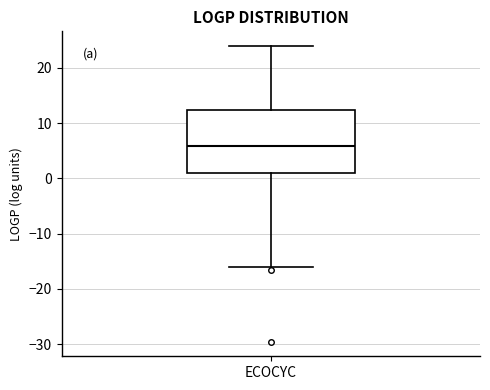

Transcribe this box plot: give where the median line is, the range the box spans, and where the two whiskers end, as read against the y-axis. The values are not printed on the chart, so give them approximately, as read against the axis.

median 6, box 1 to 12, whiskers -16 to 24